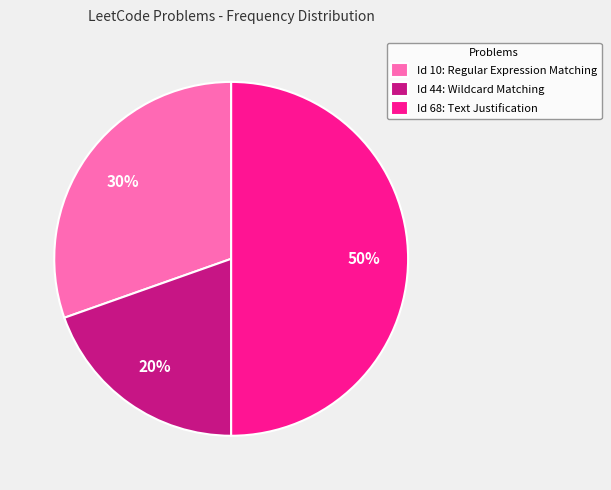

To the nearest percent, what is the difference between the largest and smallest slice percentages?

30%